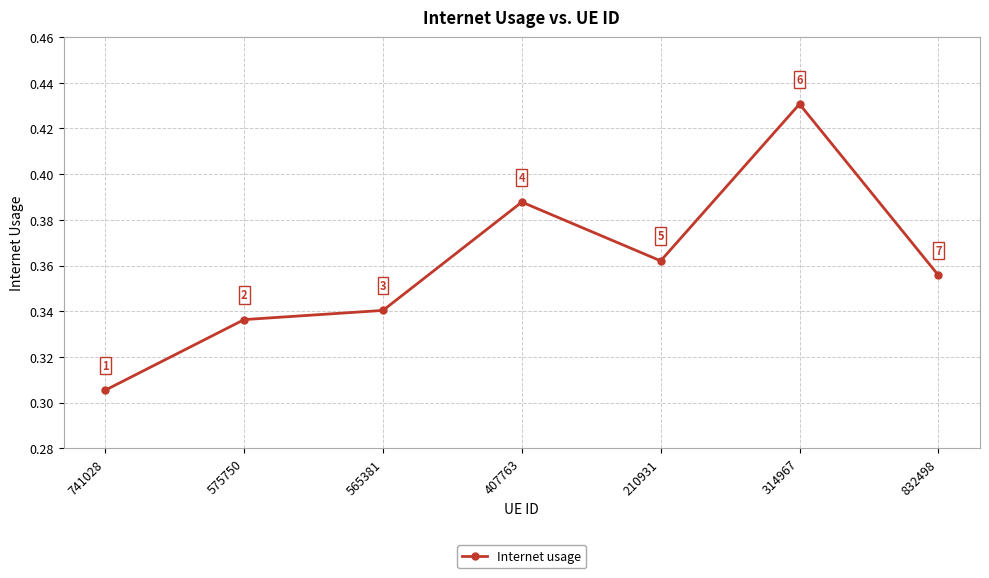

Which category has the highest value across all series?

314967